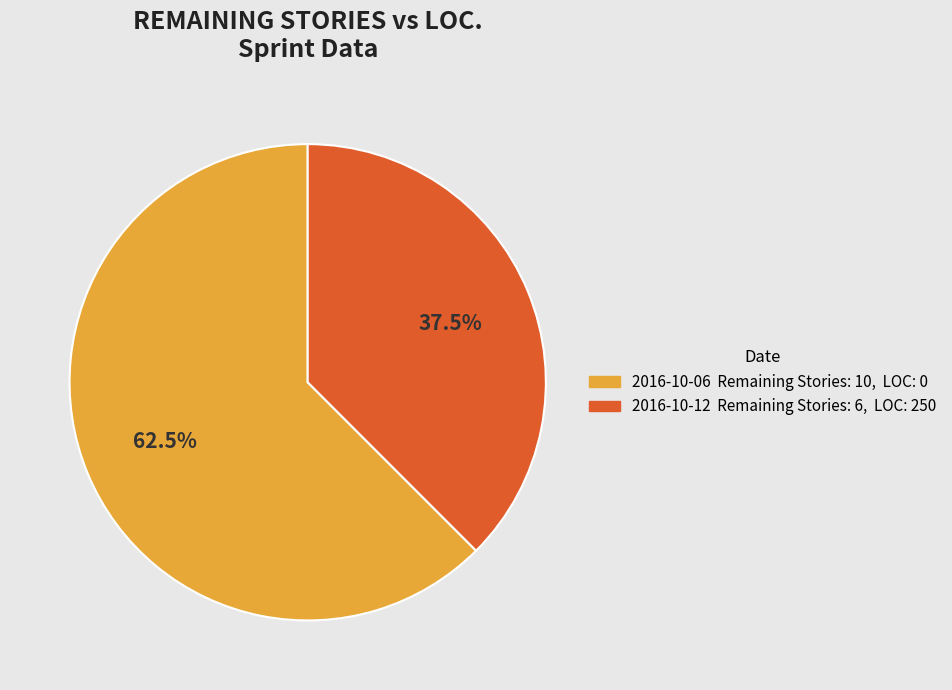

Does any single category account for the majority?

Yes